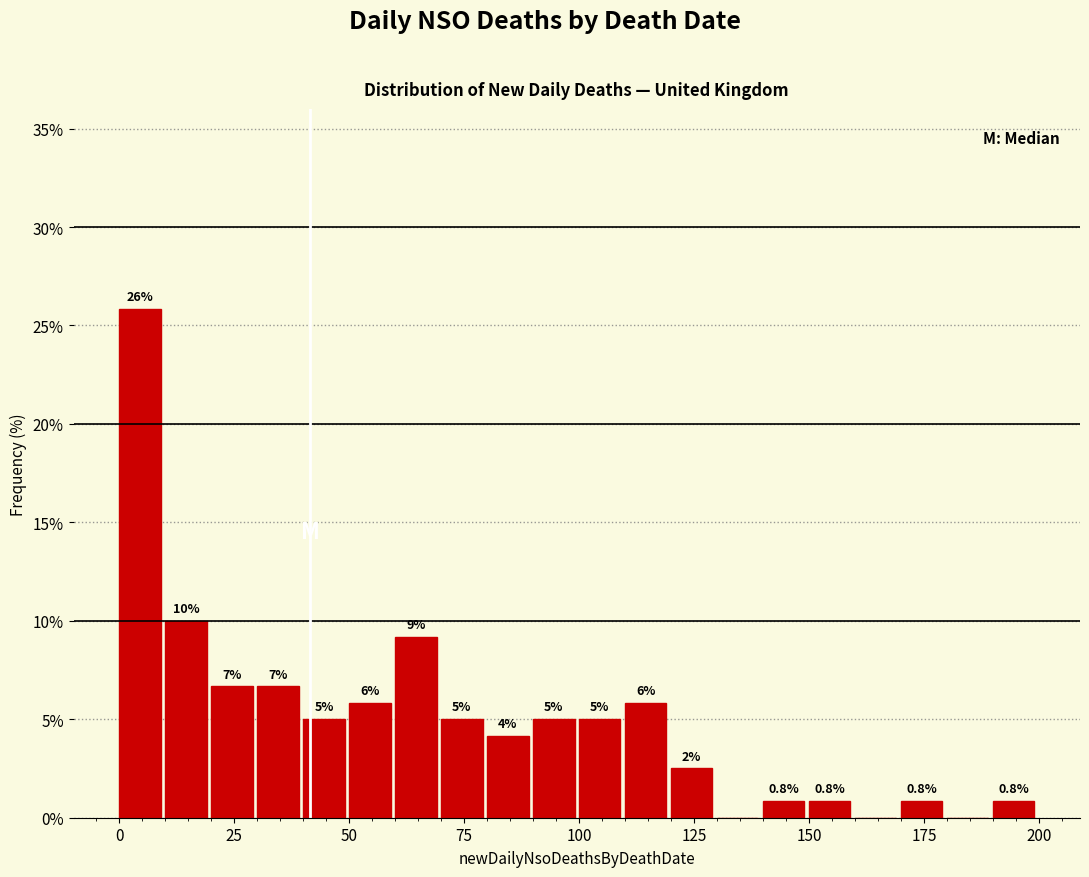

Read against the x-axis, roughly where is the centre of the tallest bar?

5